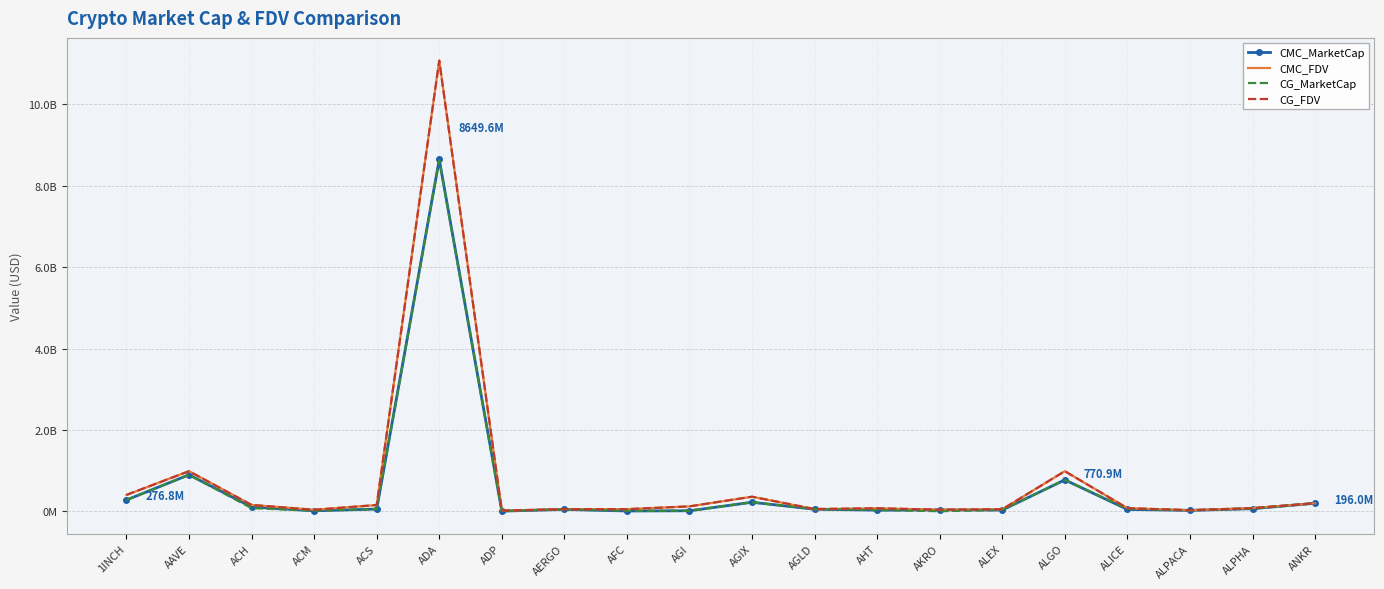

Reading right to left, transcribe all the data shown in this chart.

CMC_MarketCap: 196033924.7	63049580.0	20332146.6	44869497.3	770915798.7	29807142.3	32106211.7	27310308.5	48734464.6	220644780.5	11226073.4	5978810.6	44192579.0	2741539.1	8649615796.6	53381253.1	11024207.6	104917216.6	895989581.6	276810932.7
CMC_FDV: 196033924.7	76702652.0	25356357.1	75740732.8	984610841.5	49146974.2	36638448.8	73218391.6	48734464.6	357103410.0	119348850.0	50757896.1	50218839.8	14615164.2	11081949017.7	152247548.4	35643318.8	154767849.8	985435461.1	401221672.3
CG_MarketCap: 196120741.0	62993395.0	20286180.0	59560063.0	770642438.0	31034804.0	731753.0	28972746.0	53677171.0	220486549.0	11278108.0	11051118.0	44762597.0	2778614.0	8624513538.0	53442745.0	10992610.0	76594209.0	894599894.0	276894967.0
CG_FDV: 196120741.0	76634300.0	25299032.0	75716527.0	984261707.0	49237055.0	36587666.0	72896920.0	55566428.0	356847319.0	119958988.0	50712684.0	50866587.0	14812809.0	11074415138.0	152422916.0	35470075.0	154933243.0	983907015.0	401343476.0